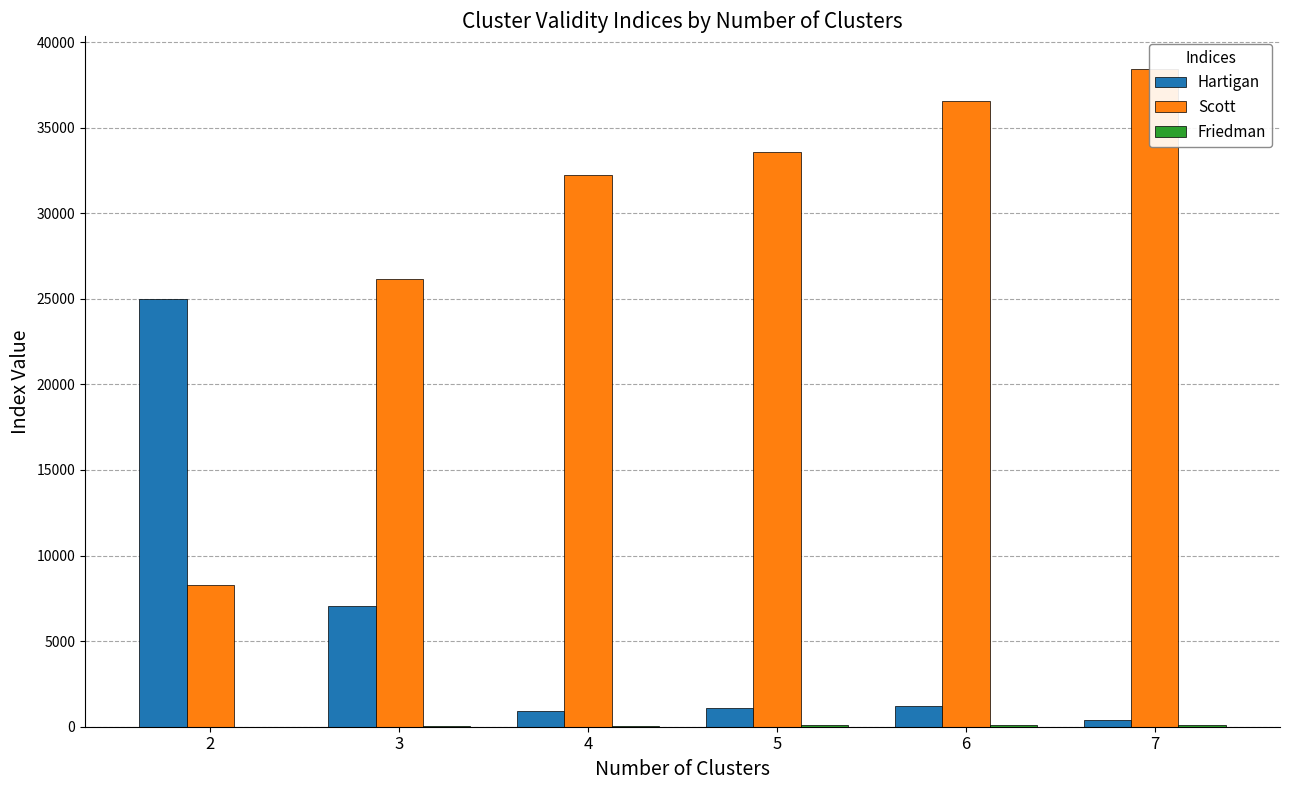

Reading left to right, extract all data points from this chart.

Hartigan: 24985.7	7026.1	892.0	1084.4	1226.7	418.1
Scott: 8252.9	26134.1	32246.9	33576.5	36552.4	38432.9
Friedman: 3.9	48.4	64.4	79.8	95.0	111.5